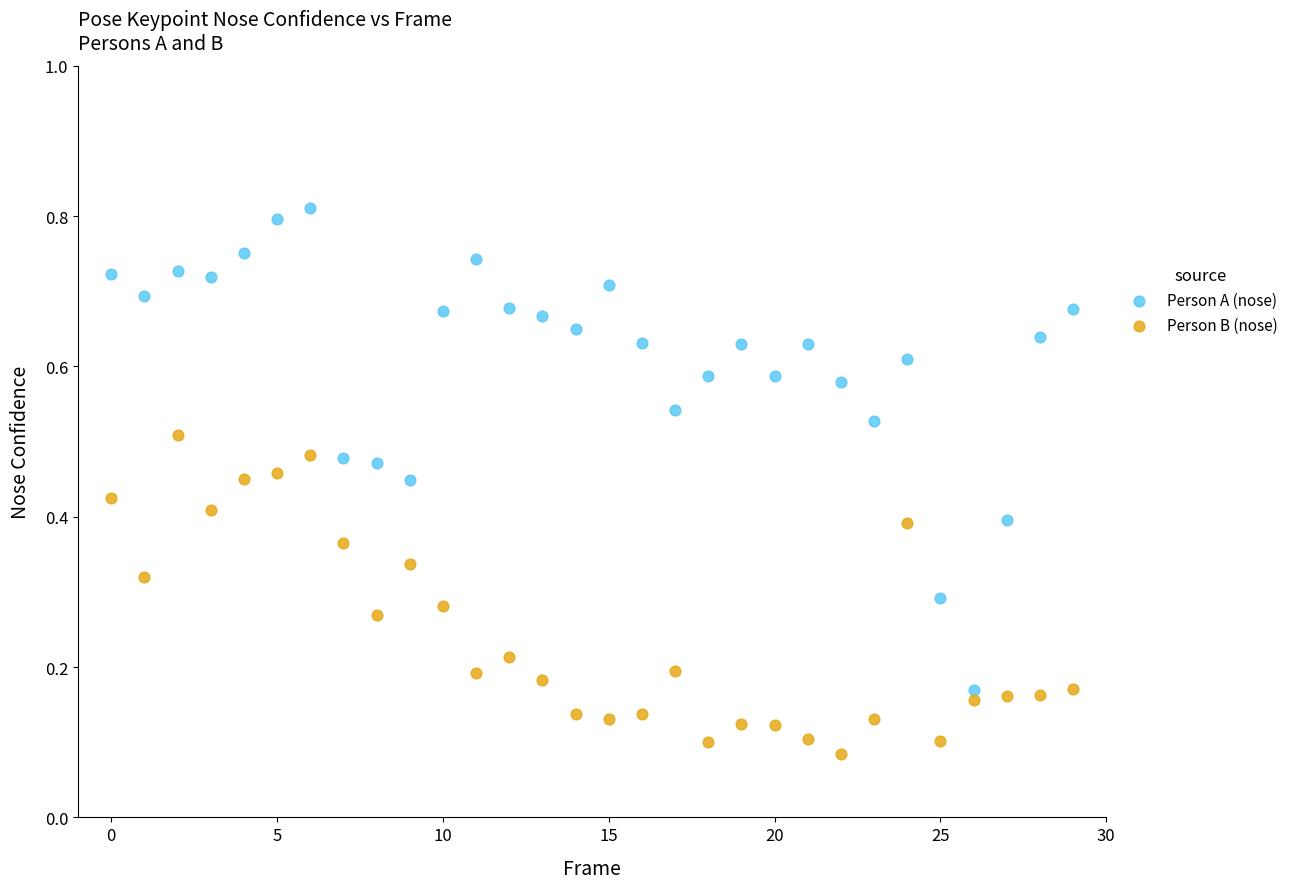

Which series reaches the minimum Y coordinate?

Person B (nose)